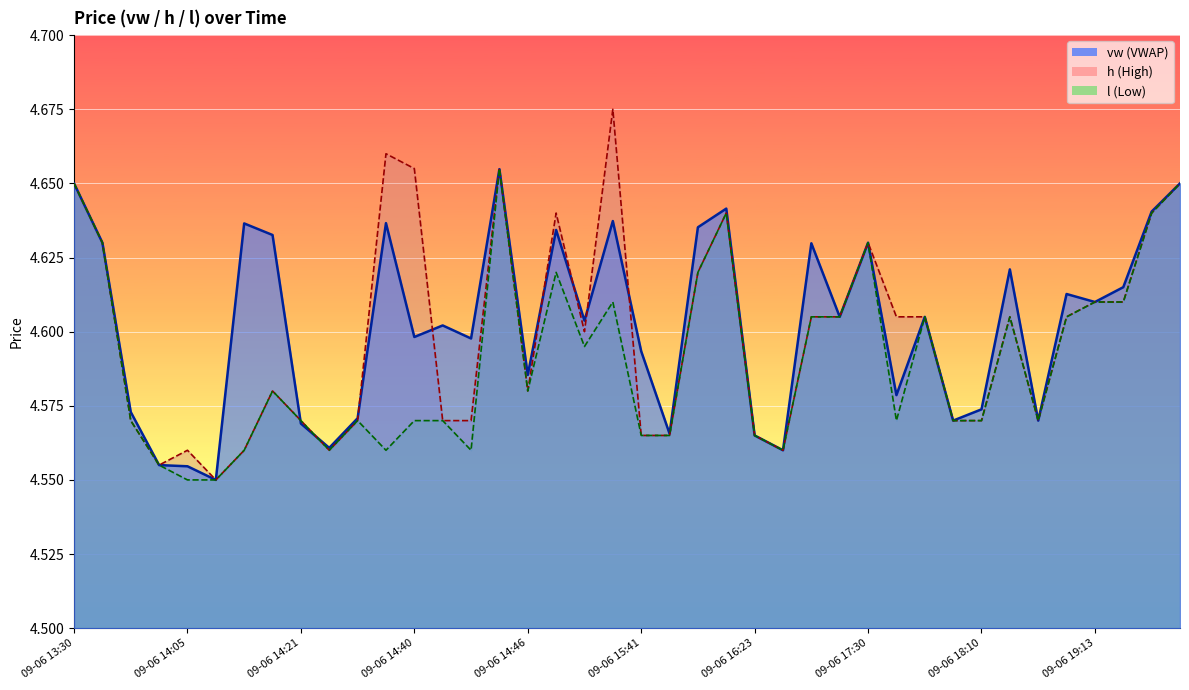

Does the chart display data point markers on the line(s)?

No